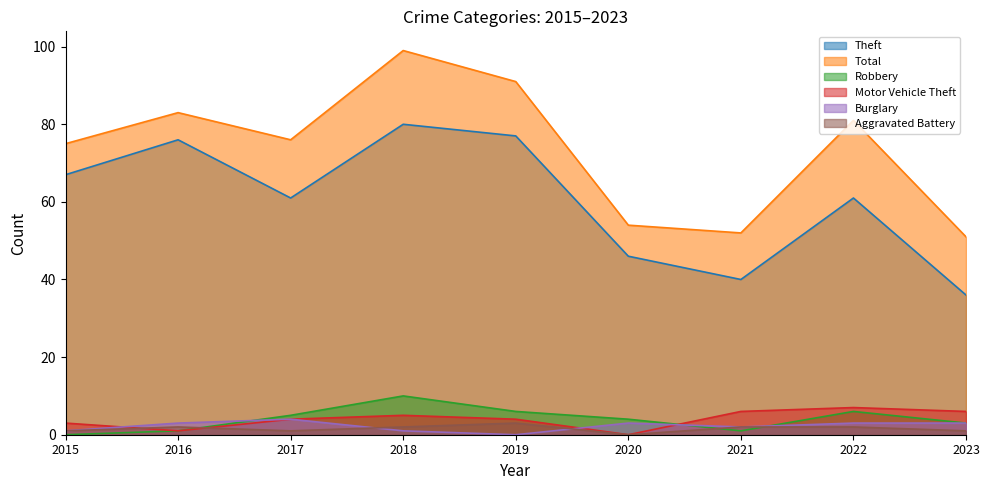

Reading right to left, list all the values displayed in this chart.

Theft: 36	61	40	46	77	80	61	76	67
Total: 51	81	52	54	91	99	76	83	75
Robbery: 3	6	1	4	6	10	5	1	0
Motor Vehicle Theft: 6	7	6	0	4	5	4	1	3
Burglary: 3	3	2	3	0	1	4	3	1
Aggravated Battery: 1	2	2	0	3	2	1	2	1